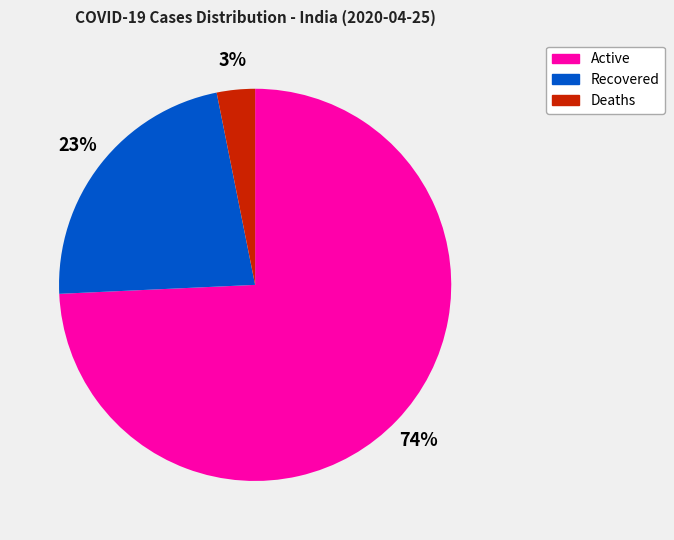

Do Deaths and Active together represent more than half of the pie?

Yes